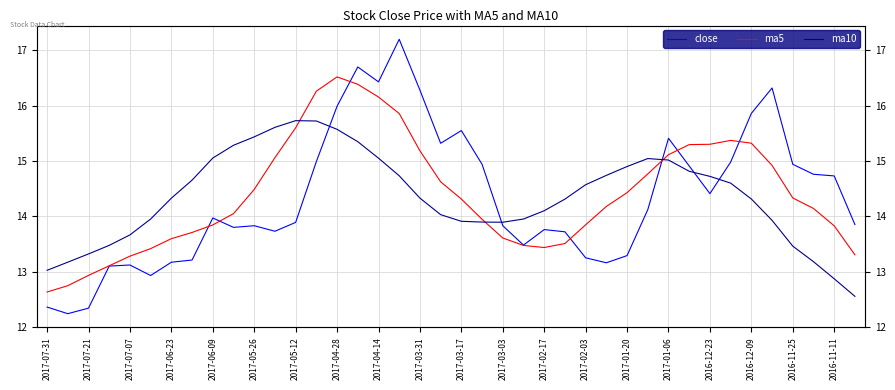

What are all the series names shown in the legend?

close, ma5, ma10